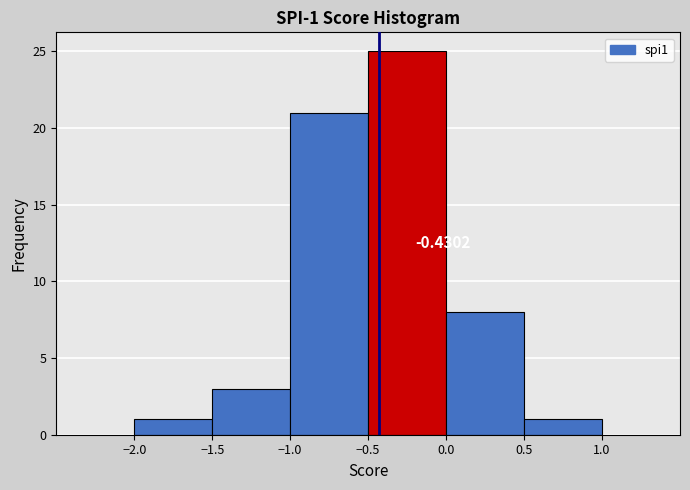

Over which range of the x-axis is the bar tallest?

-0.5 to 0.0